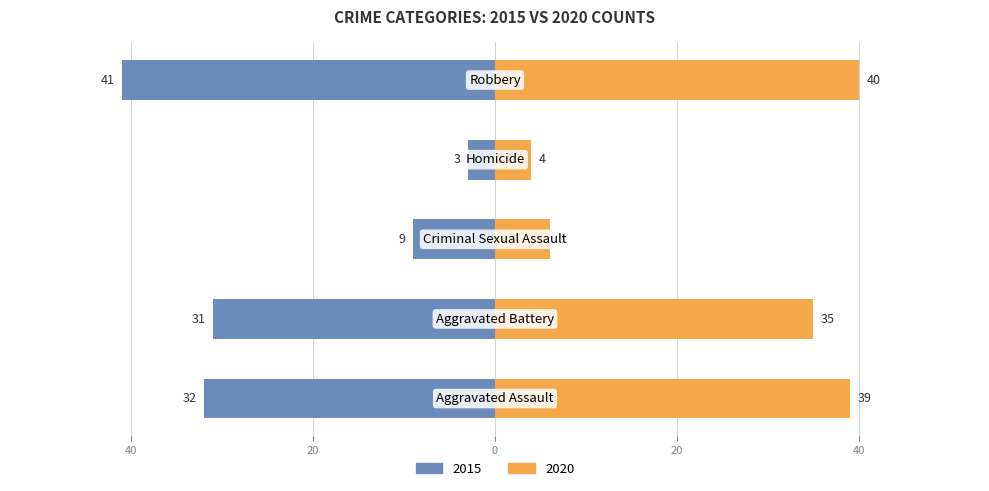

What position from the right is Criminal Sexual Assault?

3